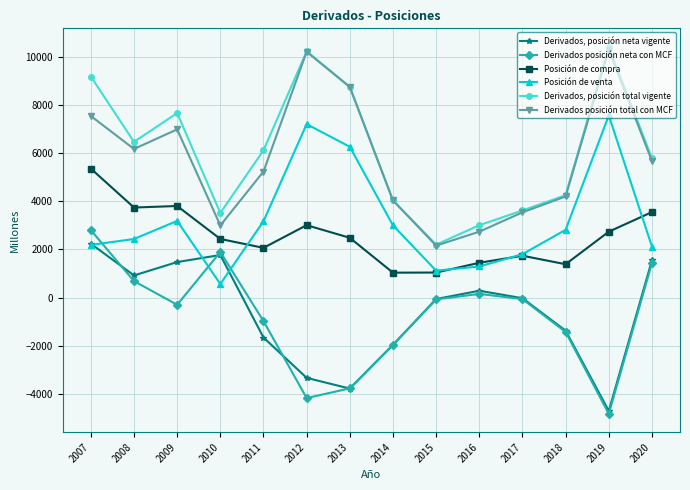

What is the value of the Derivados, posición neta vigente point at the 7th from the left?

-3788